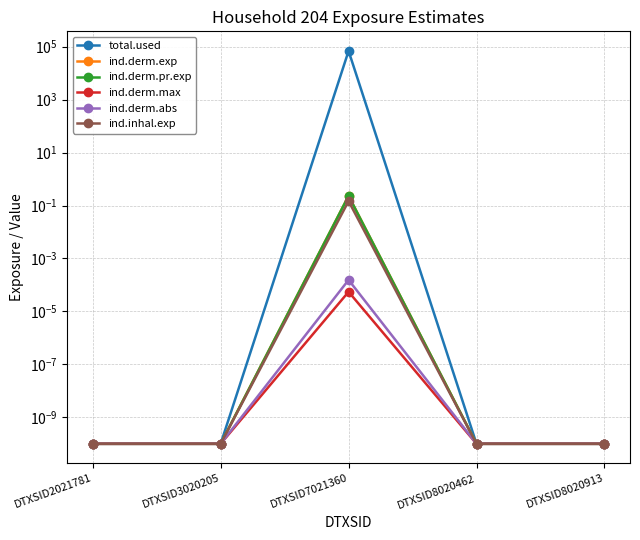

List the series in order of their peak value, highest first.

total.used, ind.derm.exp, ind.derm.pr.exp, ind.inhal.exp, ind.derm.abs, ind.derm.max